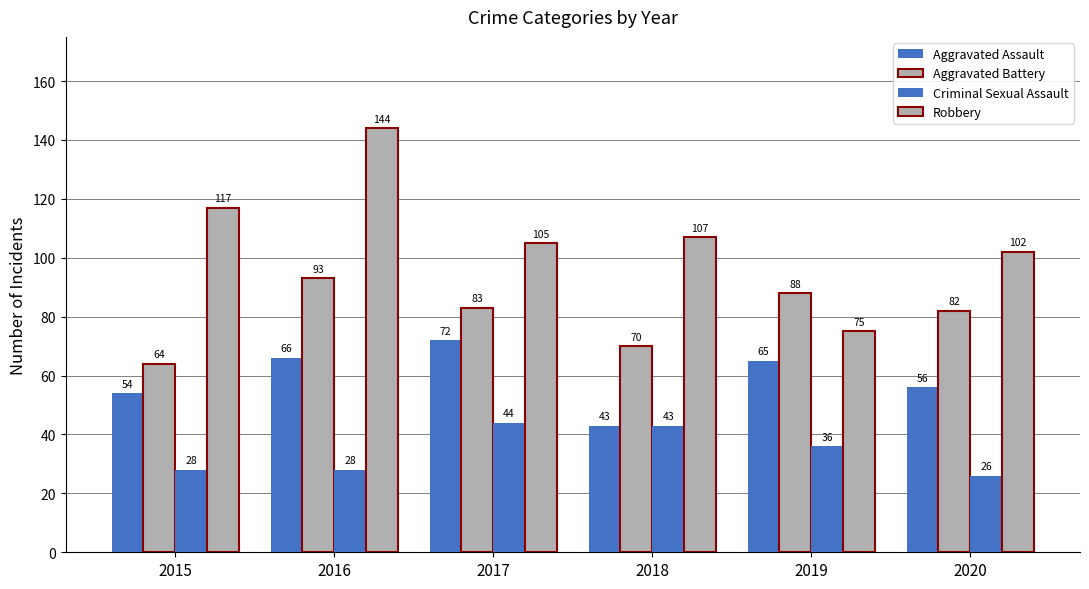

Which series has the largest total across all categories?

Robbery